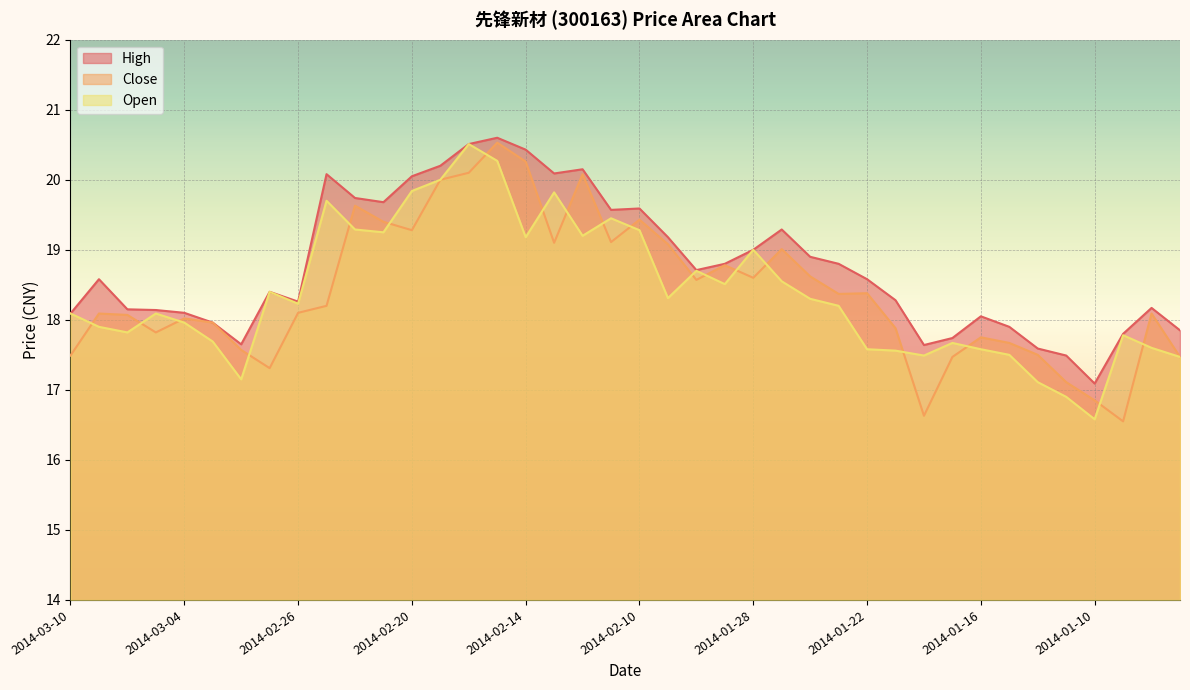

List the series in order of their peak value, highest first.

High, Close, Open